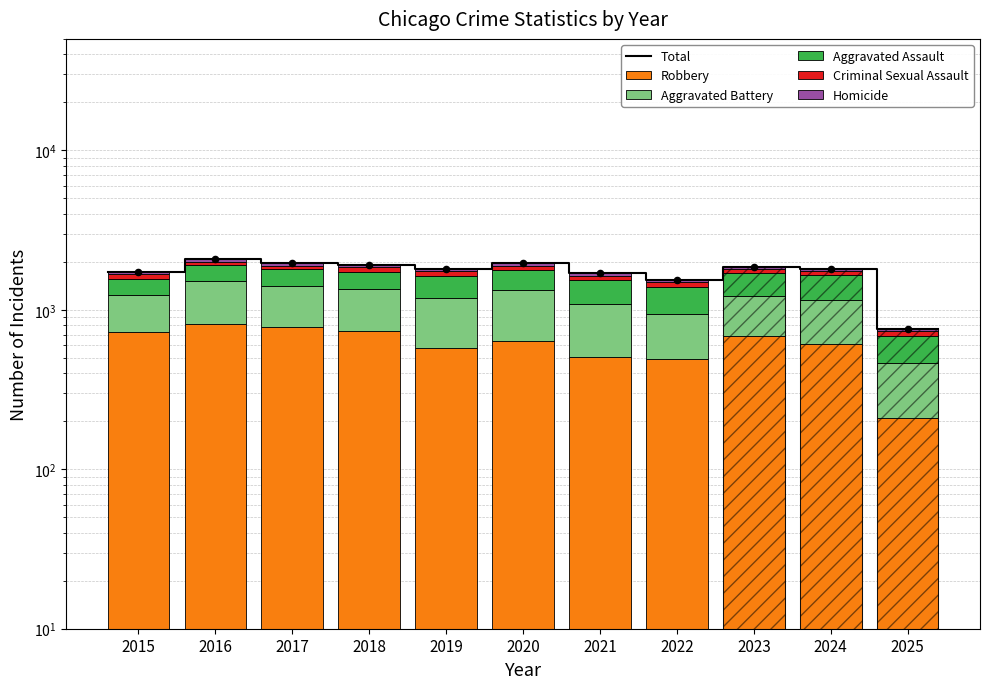

Which series has the largest total across all categories?

Robbery